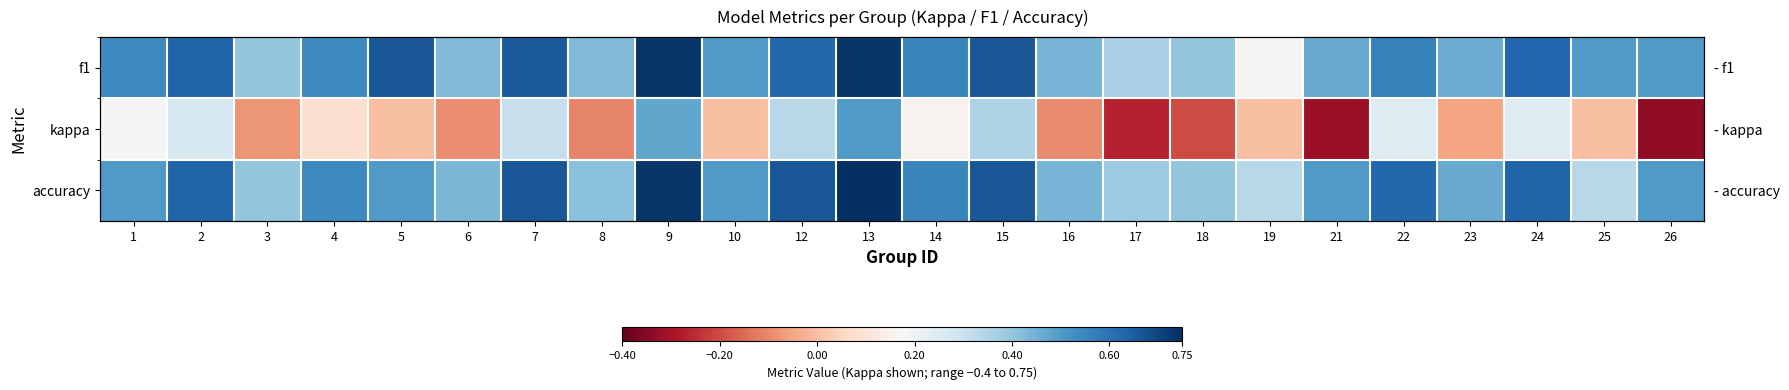

Between 7 and 23, which is larger?

7